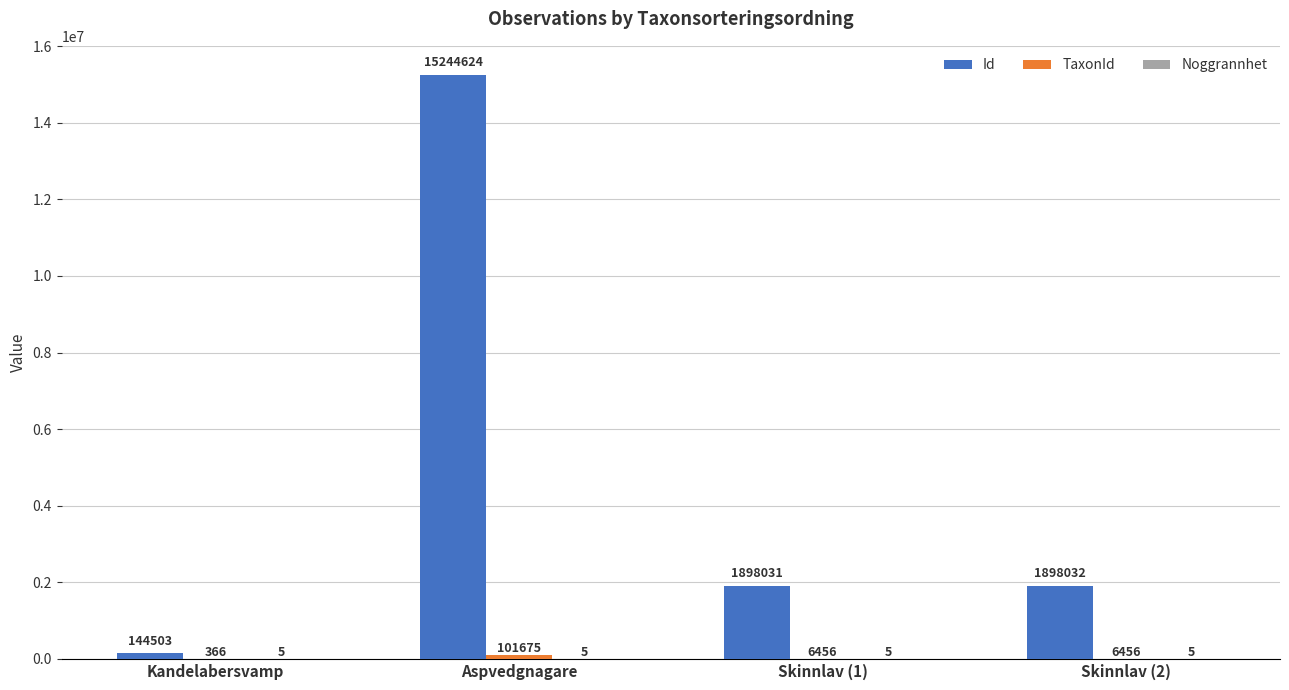

Does the chart contain stacked bars?

No